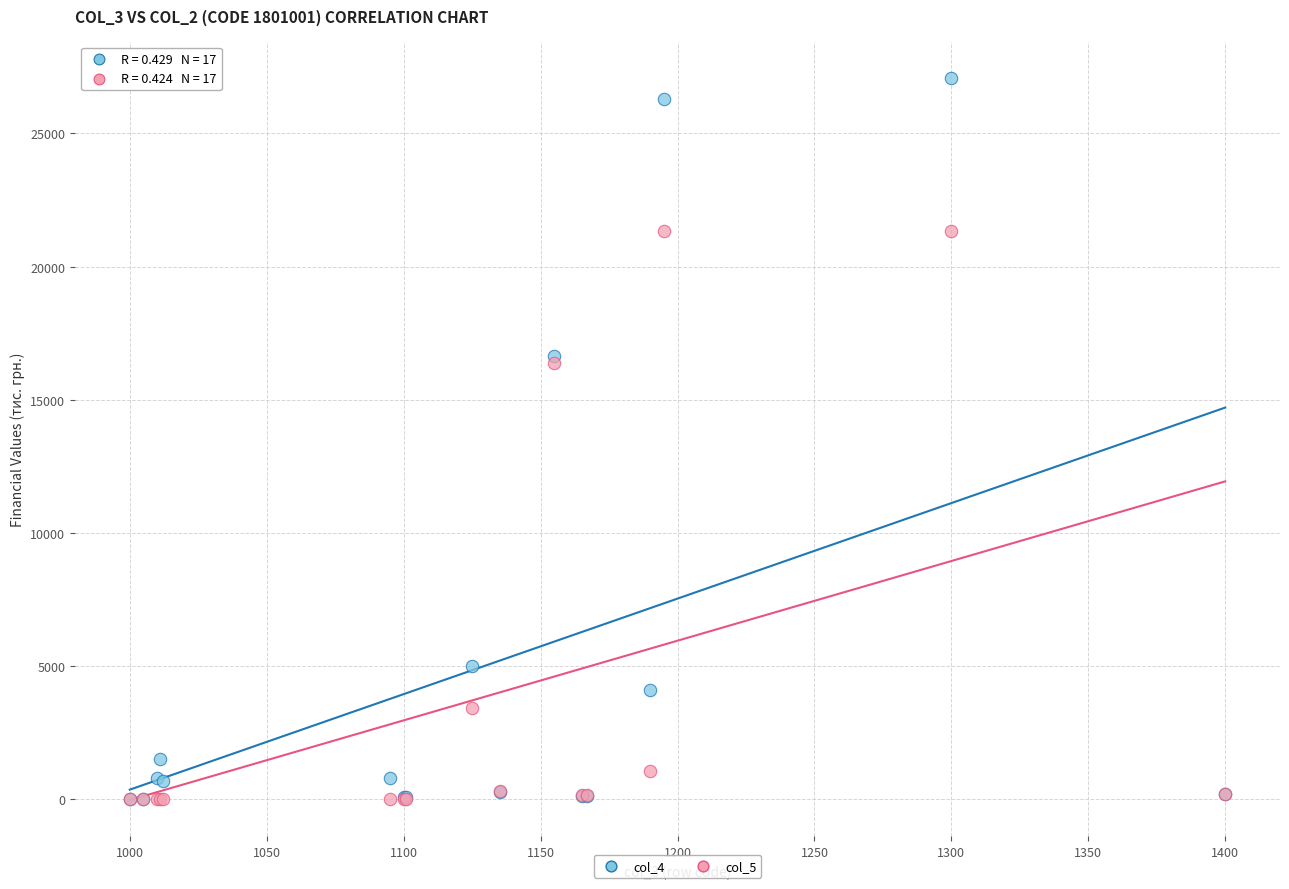

Which series has the largest Y range (max minus min)?

col_4